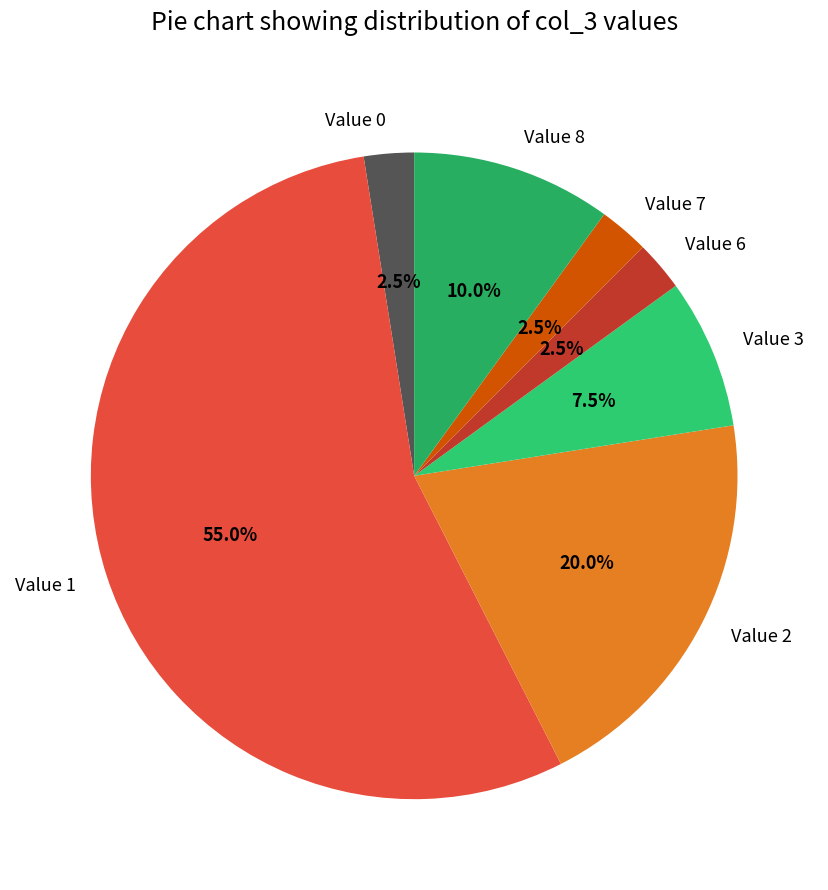

Is the sum of Value 2 and Value 3 greater than half?

No